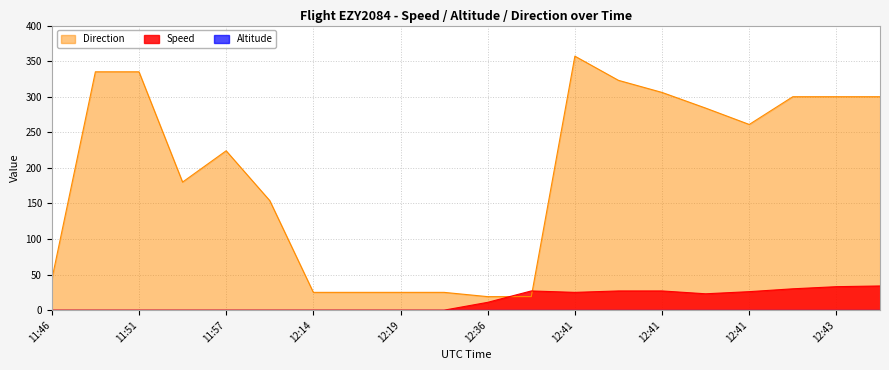

Which series changed the most between 11:57 and 12:41?

Direction